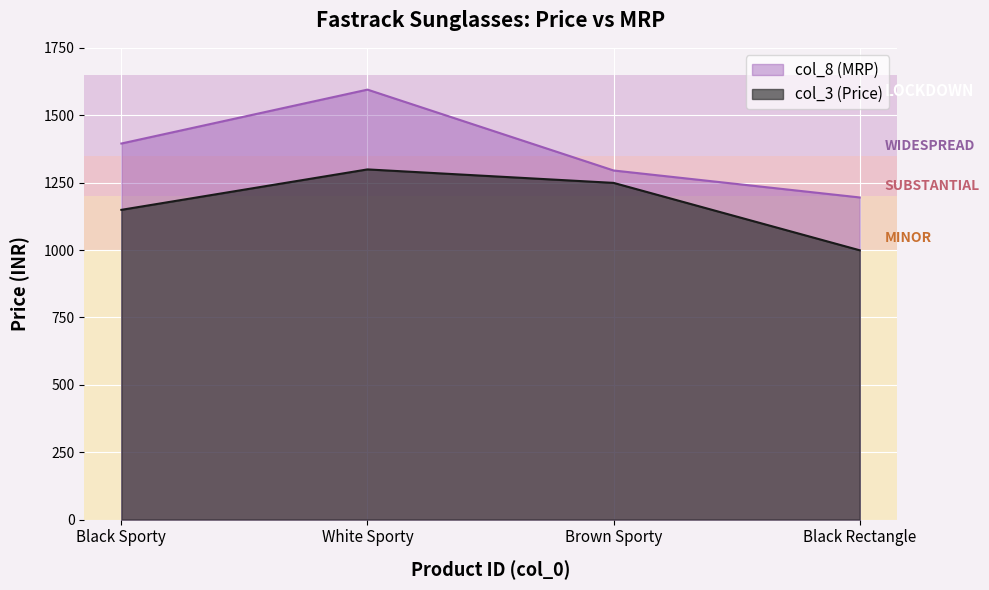

What are all the series names shown in the legend?

col_8 (MRP), col_3 (Price)